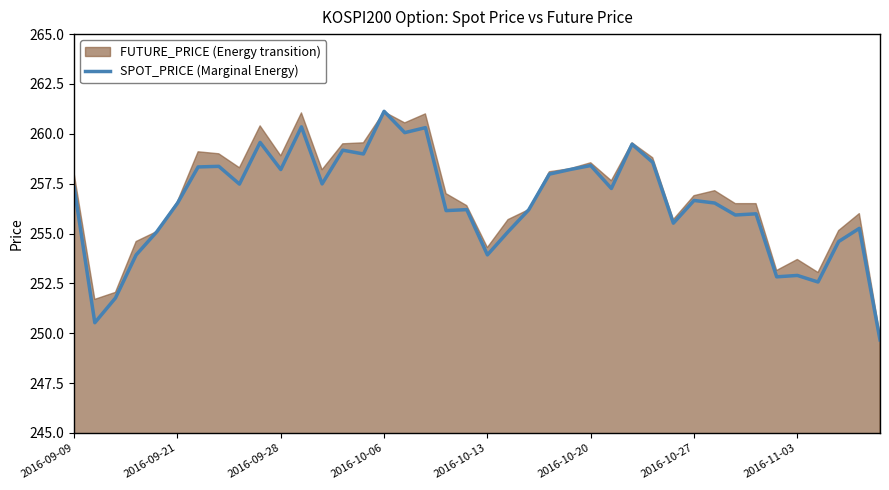

True or false: SPOT_PRICE (Marginal Energy) has a value of 253.9 at 2016-10-13.

True